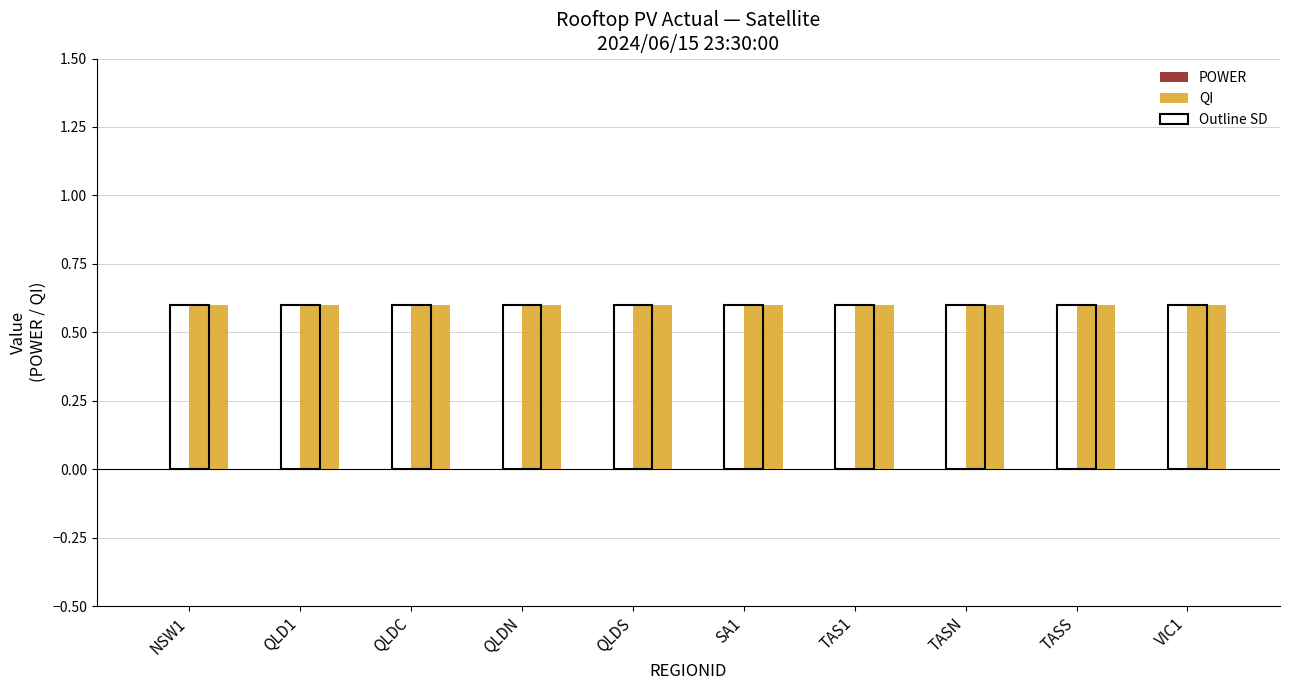

Reading left to right, transcribe all the data shown in this chart.

POWER: NSW1=0.0	QLD1=0.0	QLDC=0.0	QLDN=0.0	QLDS=0.0	SA1=0.0	TAS1=0.0	TASN=0.0	TASS=0.0	VIC1=0.0
QI: NSW1=0.6	QLD1=0.6	QLDC=0.6	QLDN=0.6	QLDS=0.6	SA1=0.6	TAS1=0.6	TASN=0.6	TASS=0.6	VIC1=0.6